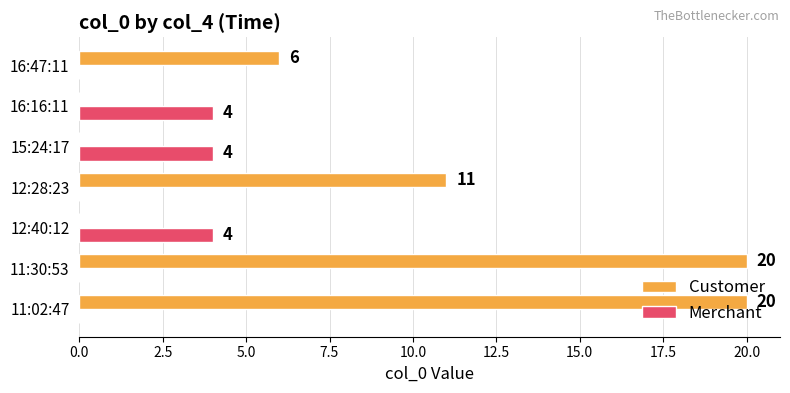

Is it true that Customer equals 20 at 11:30:53?

True